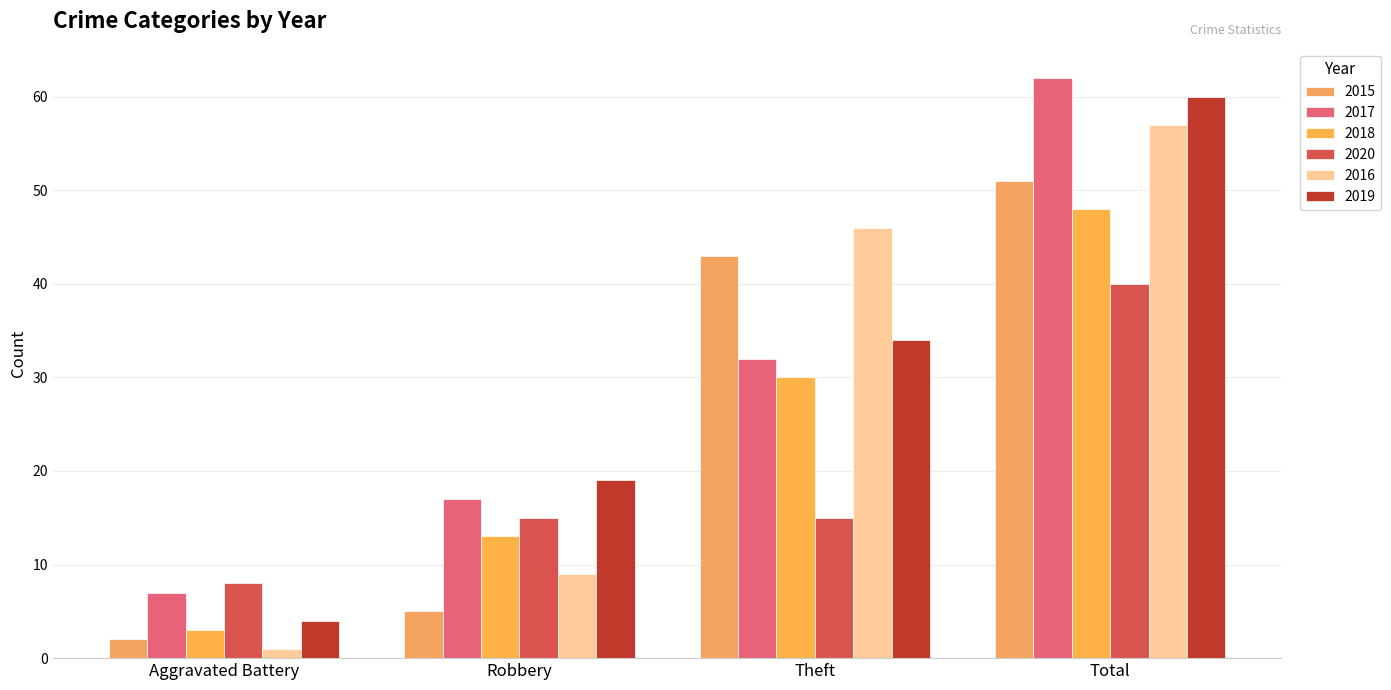

At which category is the sum across all series the highest?

Total